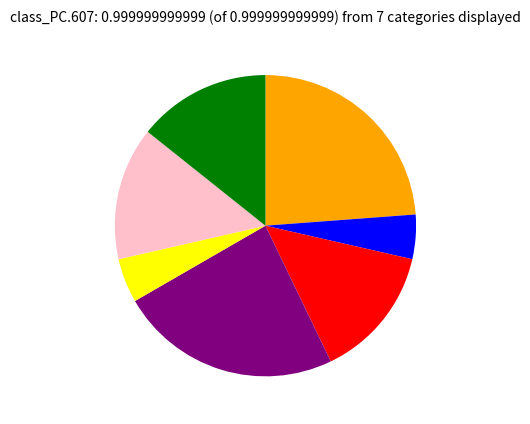

Is there any slice that represents more than half of the pie?

No